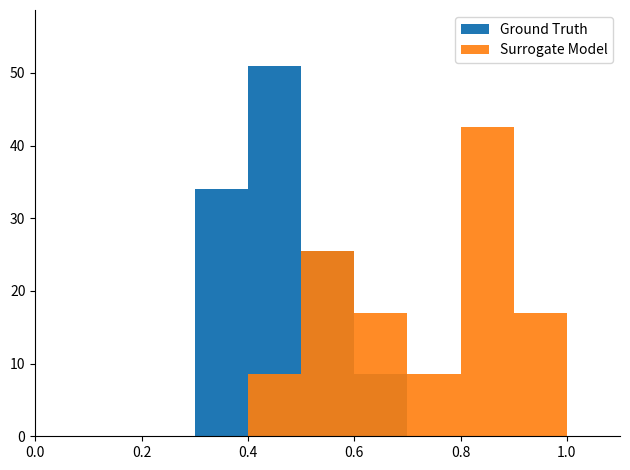

Reading right to left, list all the values displayed in this chart.

Ground Truth: 0.0	0.0	0.0	8.5	25.5	51.0	34.0	0.0	0.0	0.0
Surrogate Model: 17.0	42.5	8.5	17.0	25.5	8.5	0.0	0.0	0.0	0.0